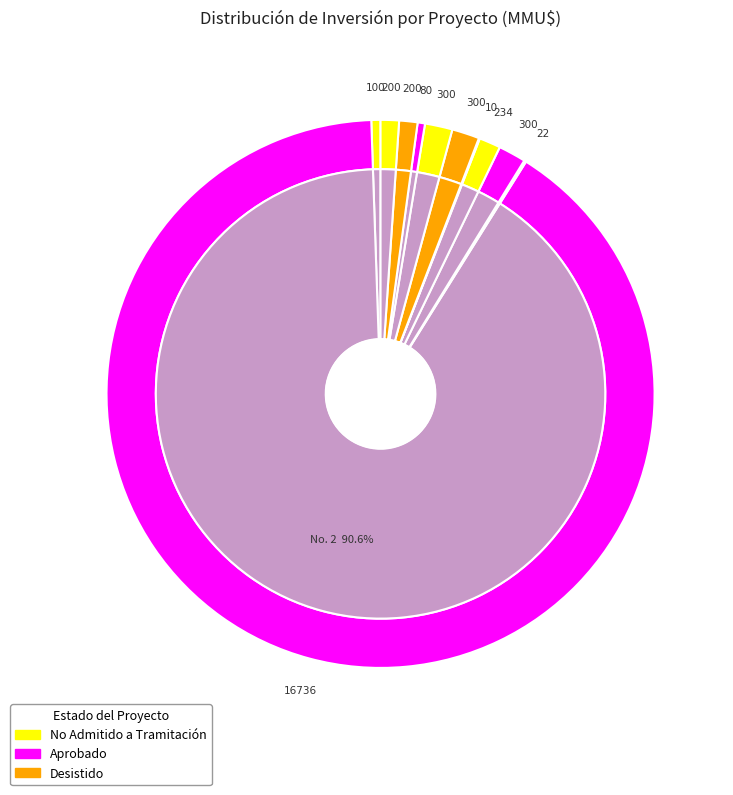

What is the ratio of the value at 2 to the value at 3?

760.7